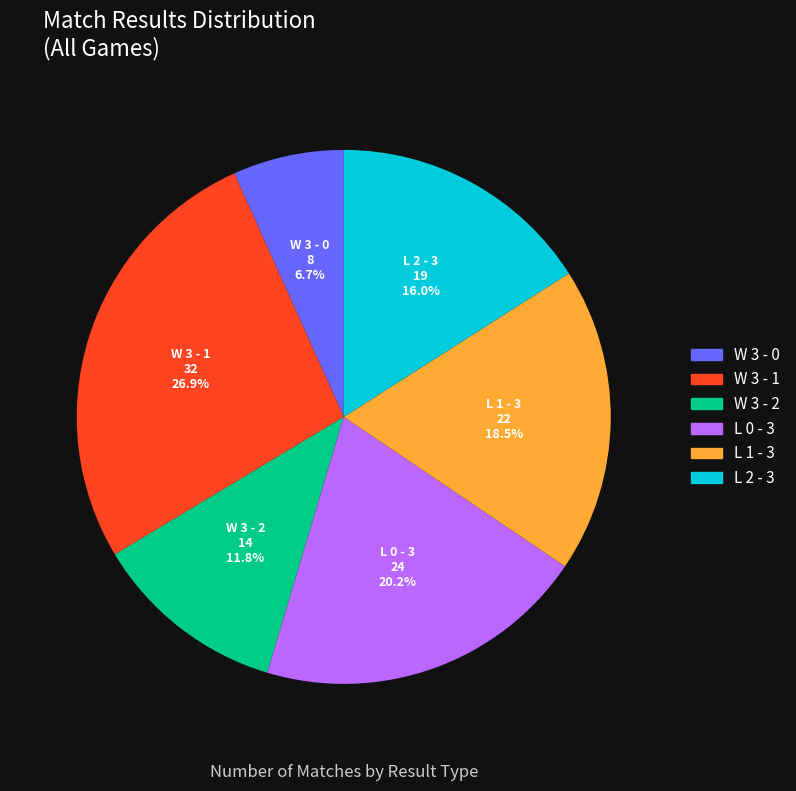

What is the total percentage of L 0 - 3 and W 3 - 1?

47.1%